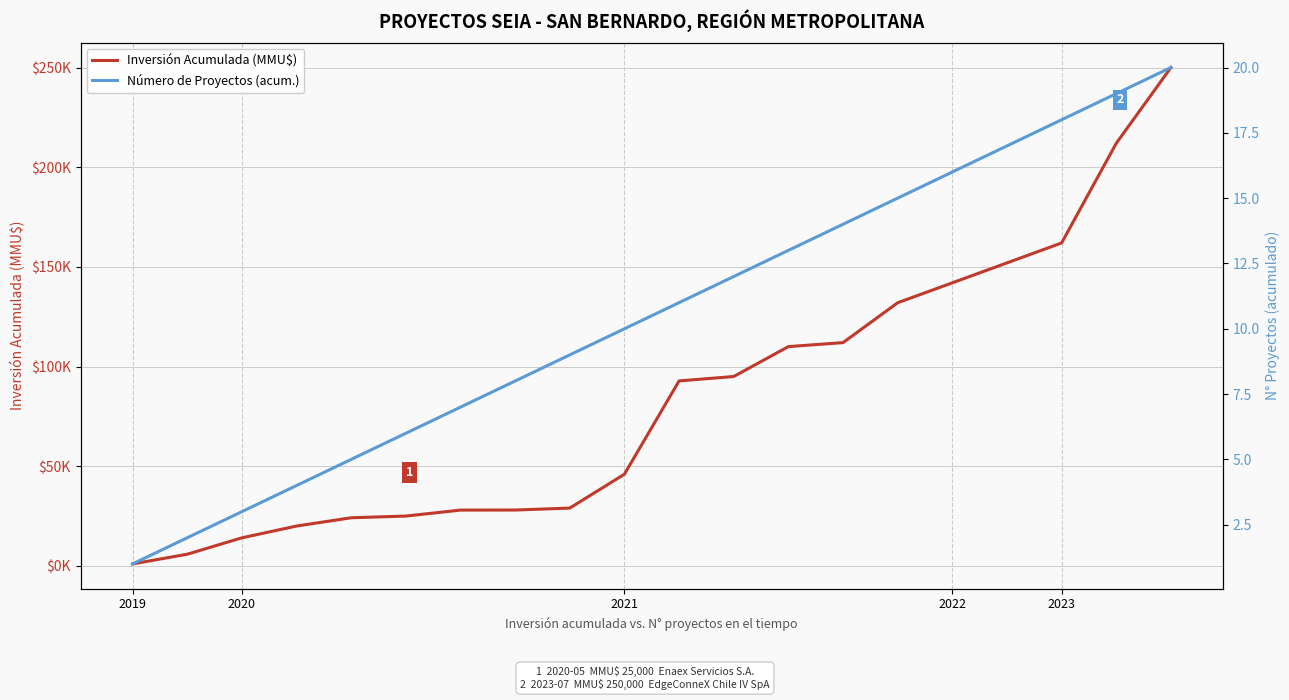

At which label does Inversión Acumulada (MMU$) reach its minimum?

2019